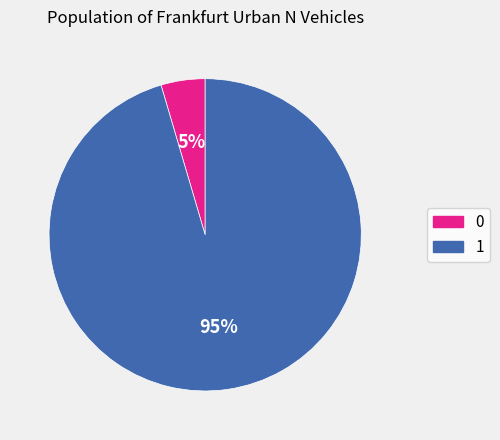

True or false: 1 accounts for 95% of the total.

True